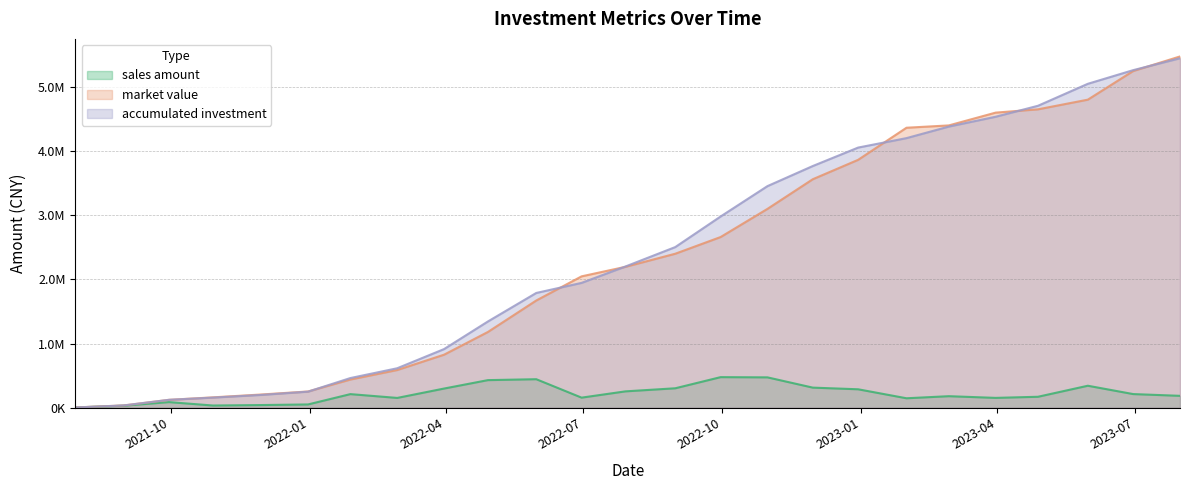

What value does the market value series have at 2022-03-31?

826961.1